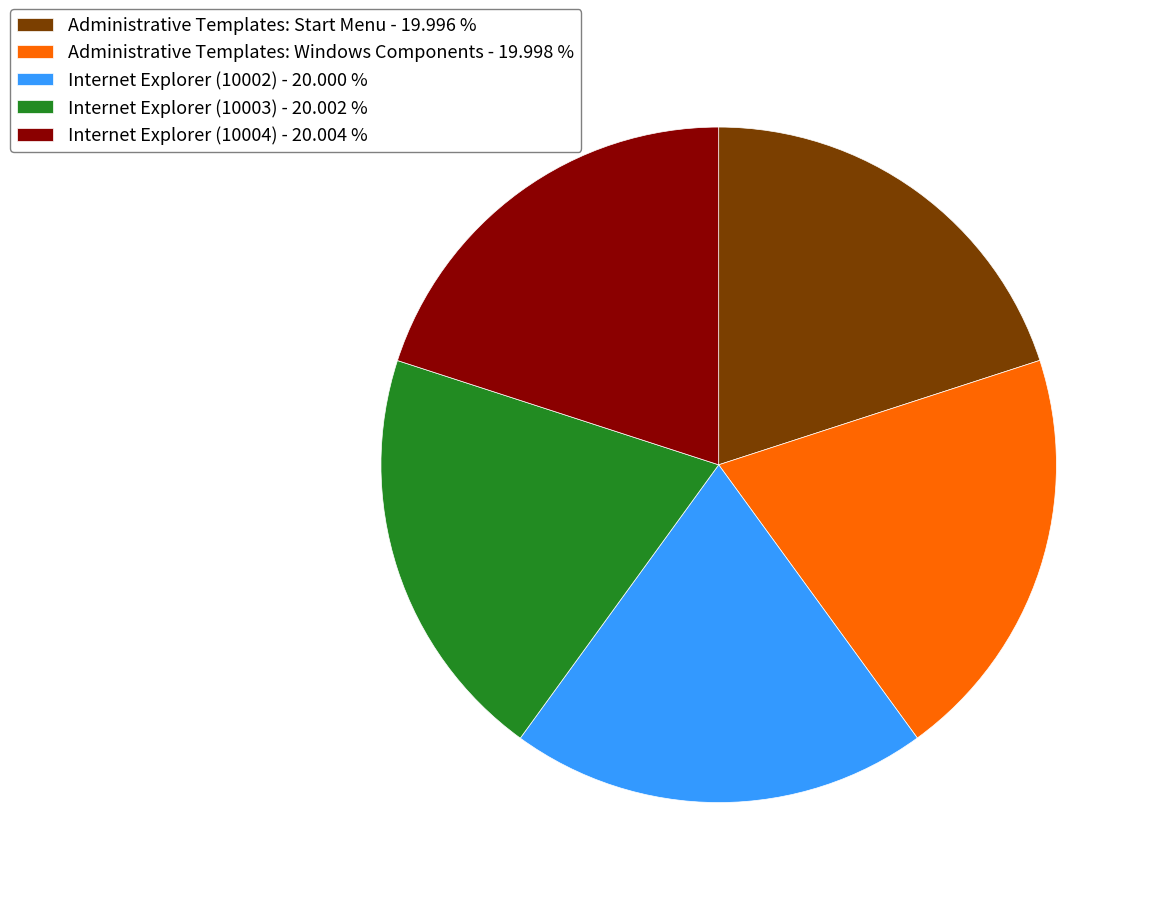

How many slices are in this pie chart?

5